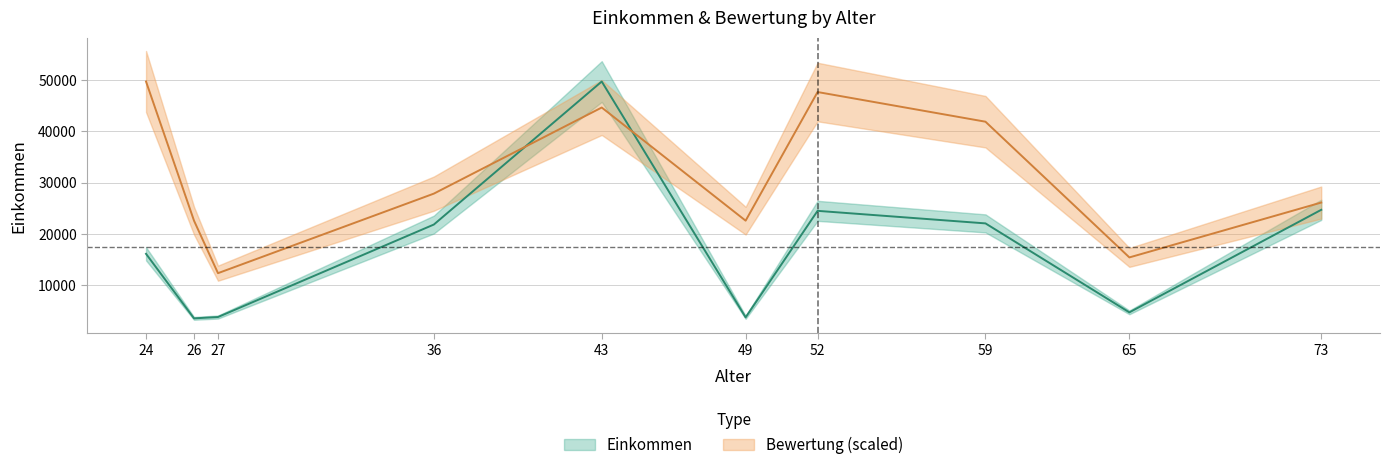

What is the minimum value shown in the chart?

3477.2